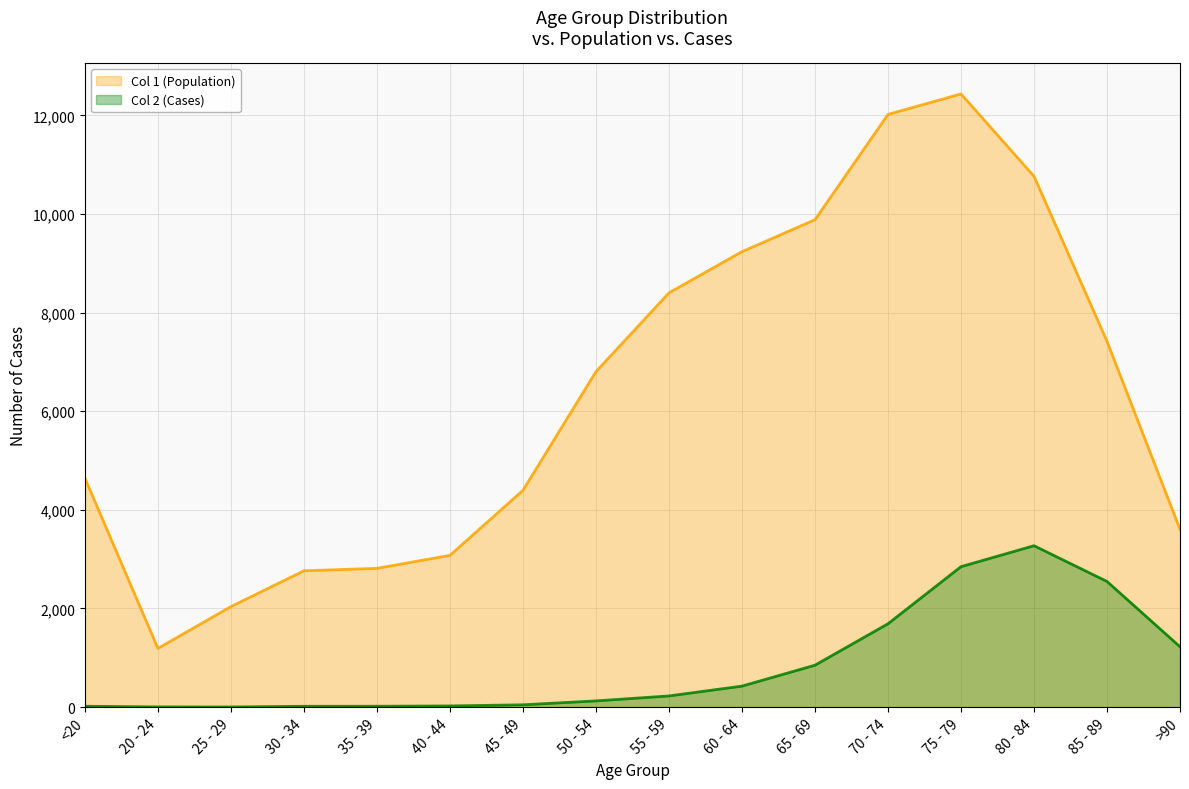

The Col 2 (Cases) series shows 71 at 50 - 54. True or false?

False